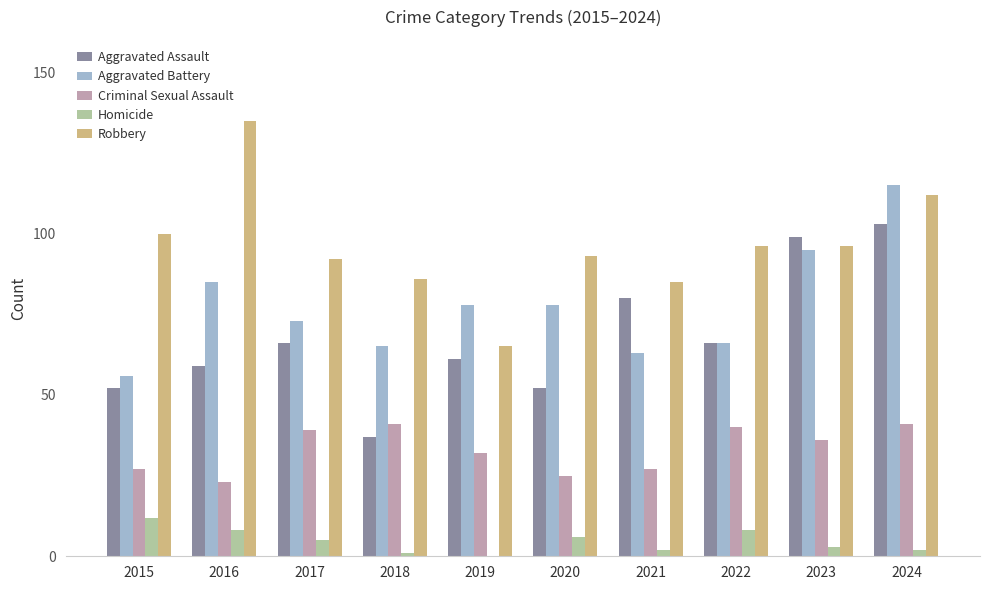

Is the value of Criminal Sexual Assault at 2015 greater than the value of Aggravated Battery at 2023?

No